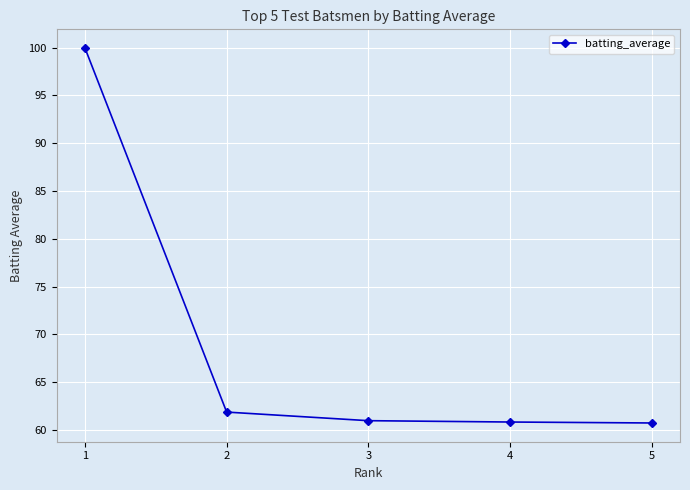

Read the value at 1.

99.9